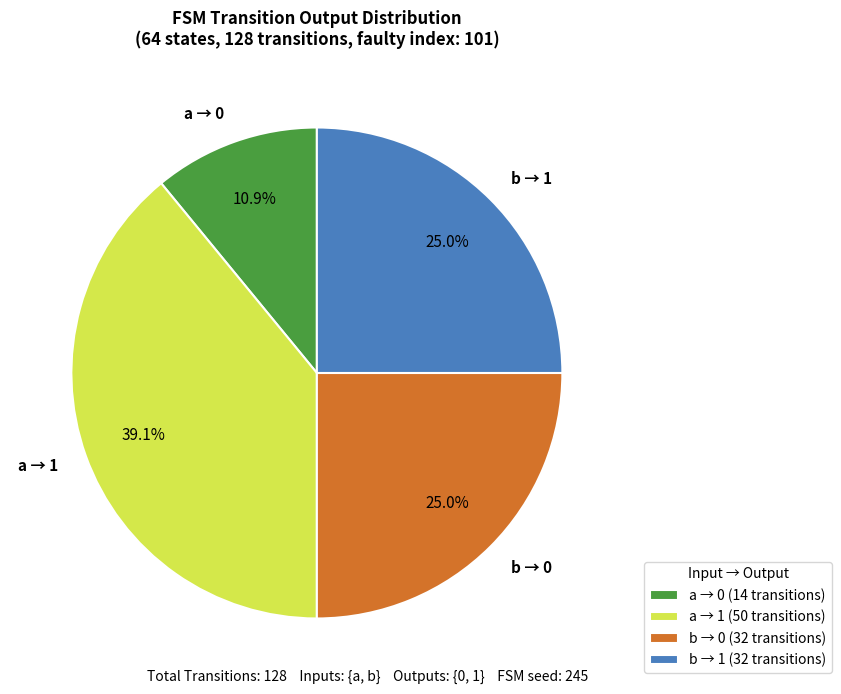

What is the ratio of the value at b → 1 to the value at a → 1?

0.6